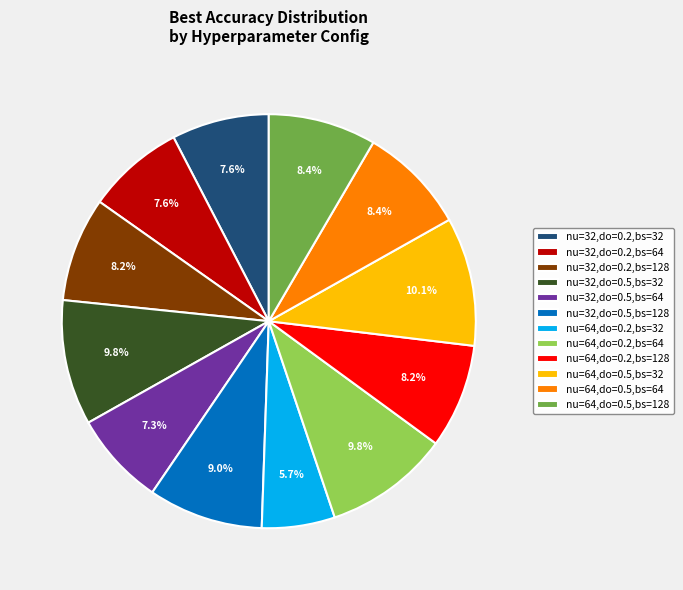

Is nu=32,do=0.5,bs=64 the majority of the pie?

No